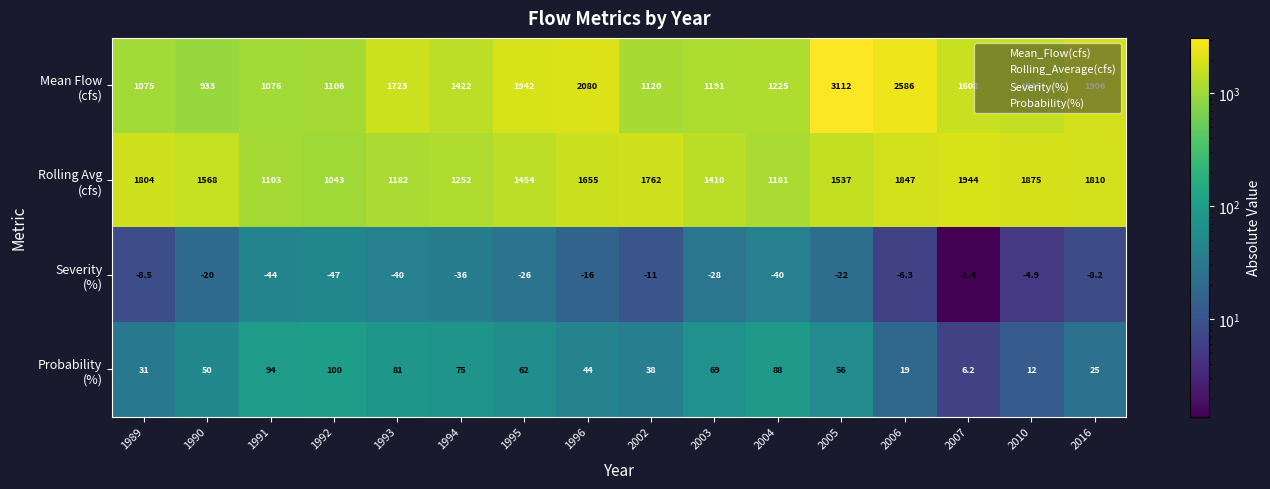

What is the total value across all series at 2006?

4445.7